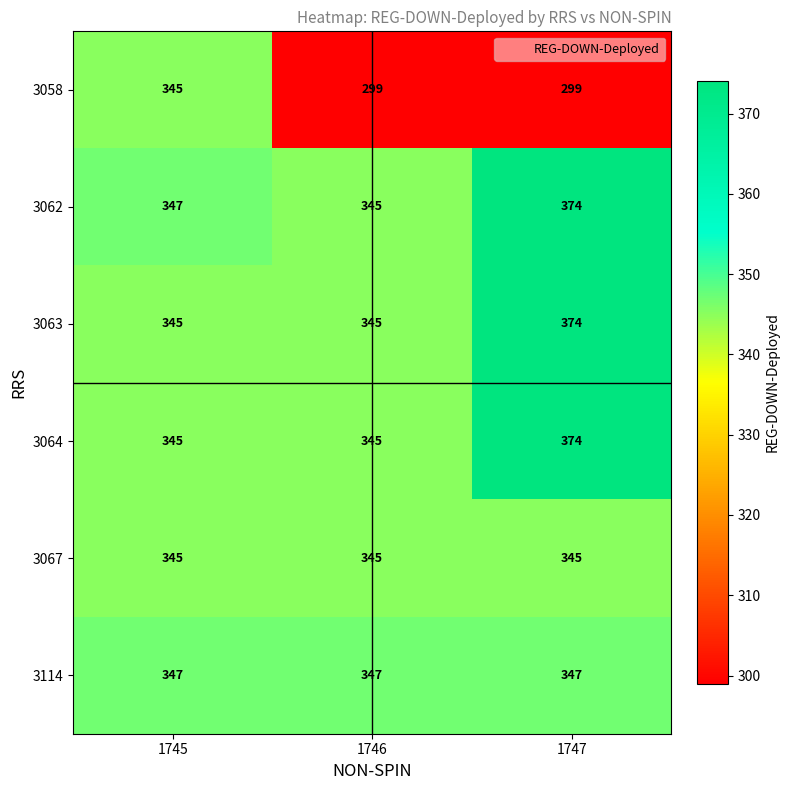

Which series has the widest spread of values?

3058